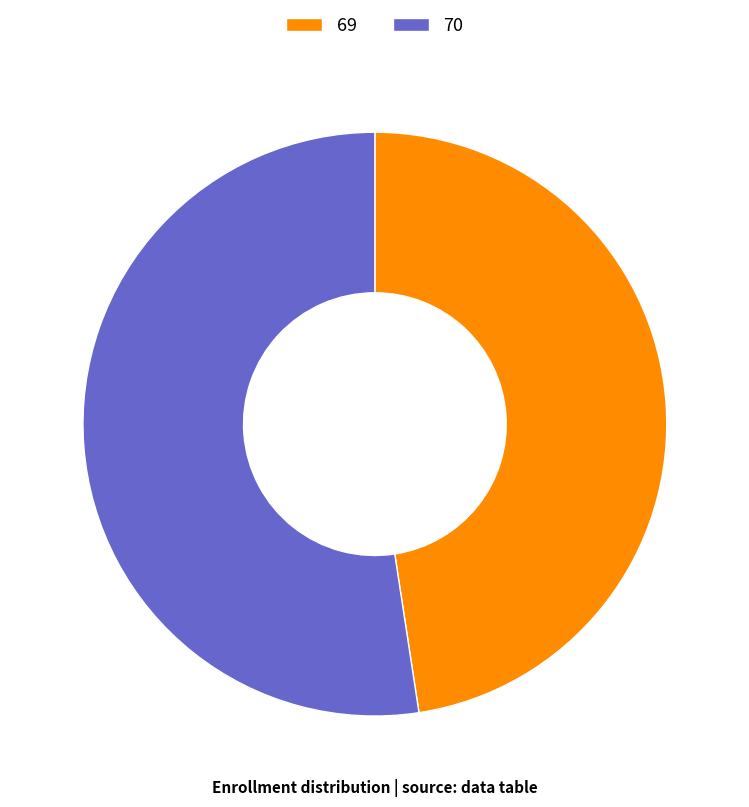

Is there any slice that represents more than half of the pie?

Yes